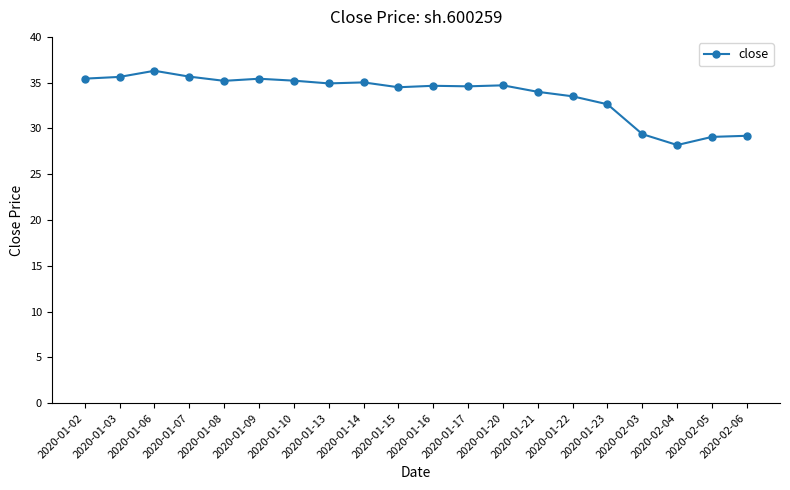

What is the greatest value displayed?

36.3